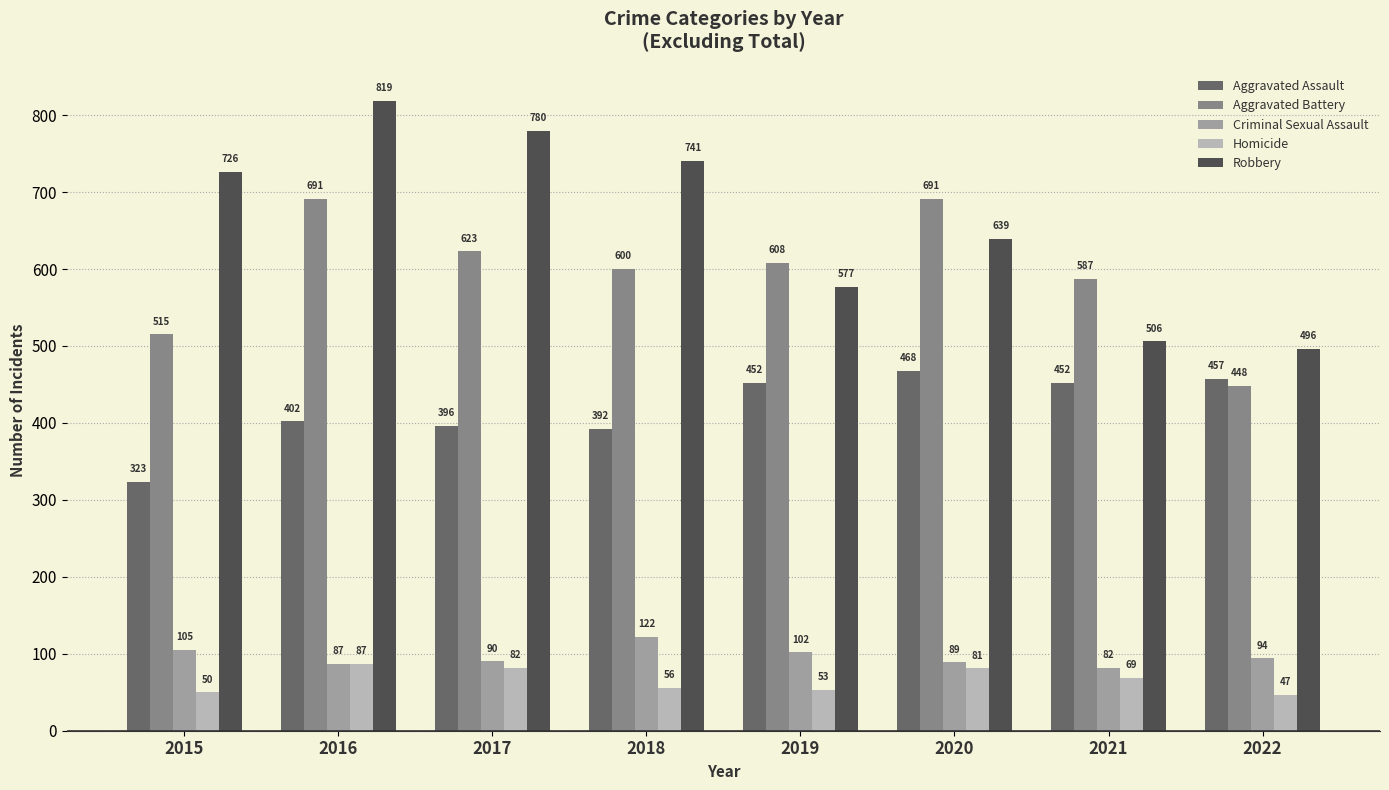

How many distinct data groups are displayed?

5